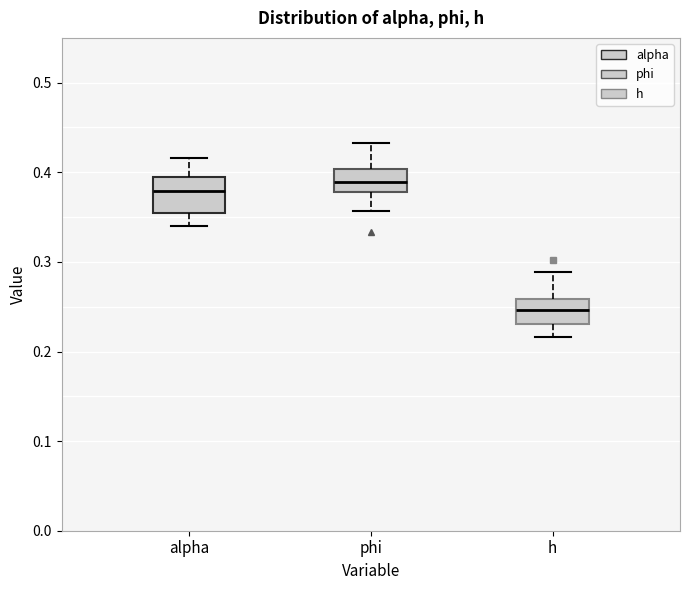

Reading left to right, read every box against the y-axis: the position of its median line, the range the box covers, and the ends of its whiskers. The values are not printed on the chart, so give them approximately, as read against the axis.

alpha: median 0.38, box 0.35 to 0.39, whiskers 0.34 to 0.42
phi: median 0.39, box 0.38 to 0.40, whiskers 0.36 to 0.43
h: median 0.25, box 0.23 to 0.26, whiskers 0.22 to 0.29